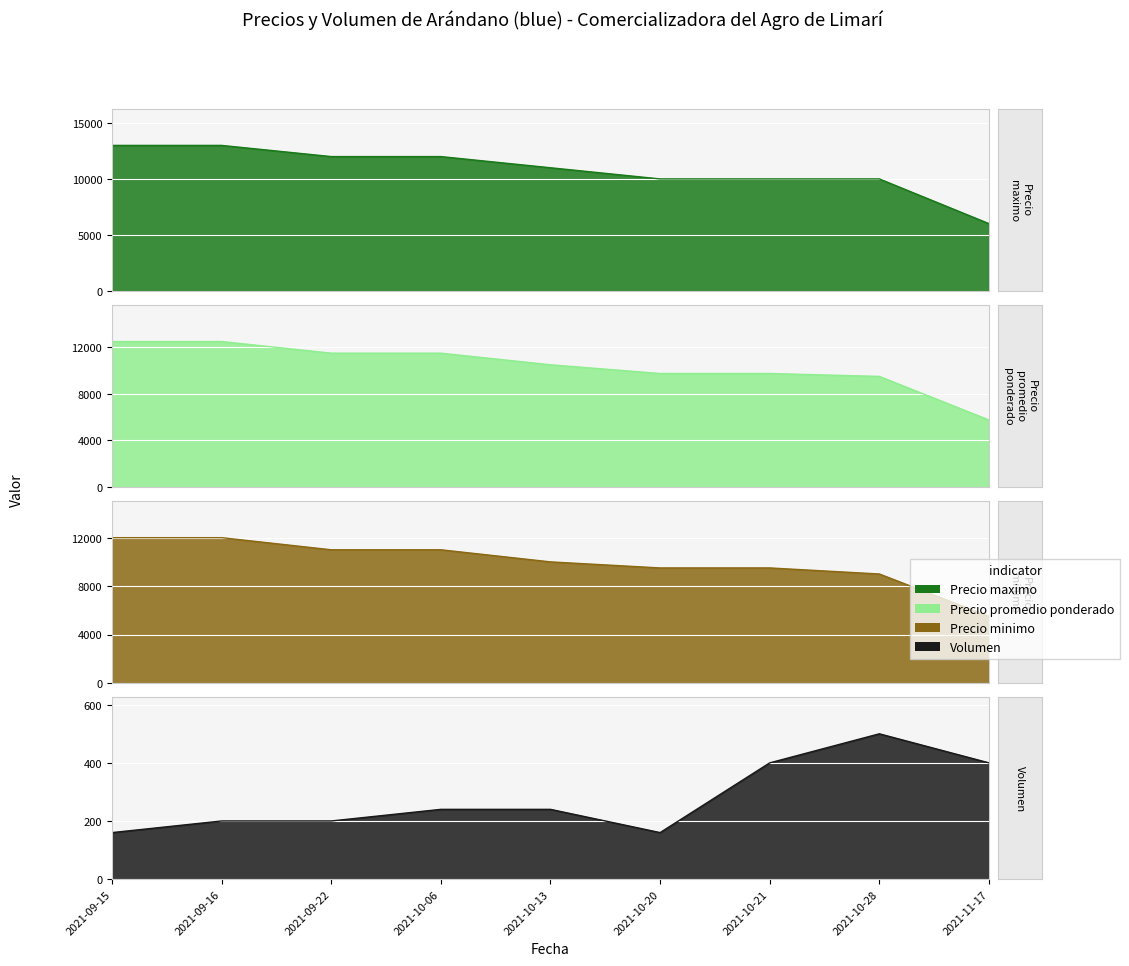

Which category has the highest value in the Volumen series?

2021-10-28